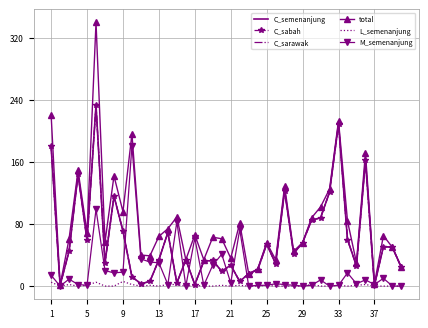

Where does the C_semenanjung series first go above 42?

1